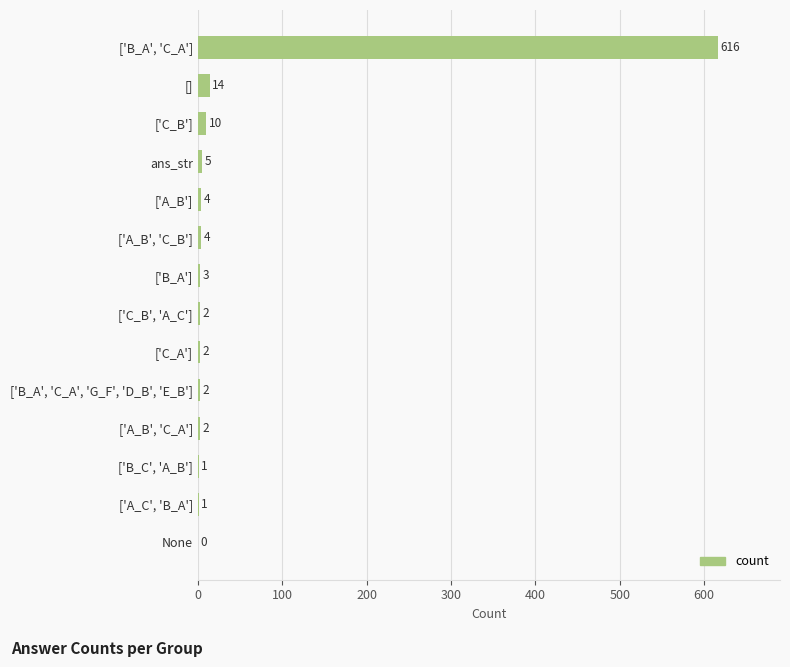

The value at ['B_A', 'C_A', 'G_F', 'D_B', 'E_B'] is 2. True or false?

True